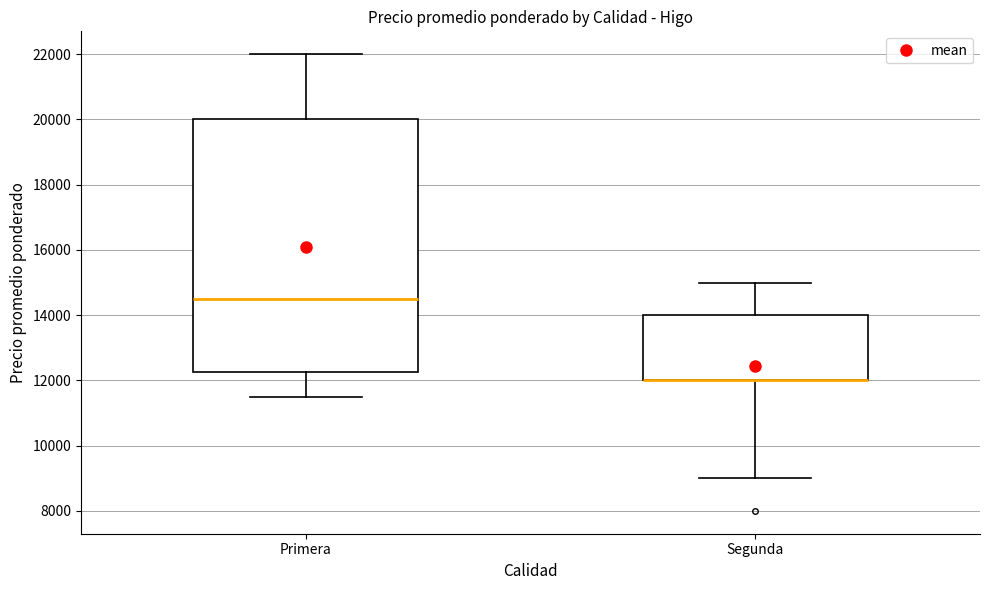

Where does the upper whisker of the box for Segunda end on the y-axis? The values are not printed on the chart, so give them approximately, as read against the axis.

15000